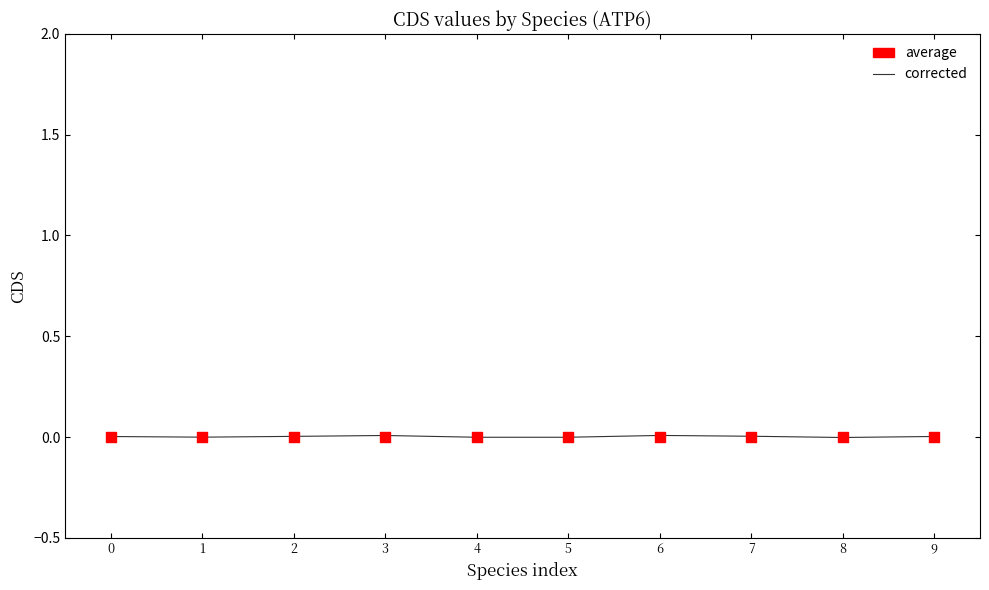

Which series reaches the minimum Y coordinate?

corrected